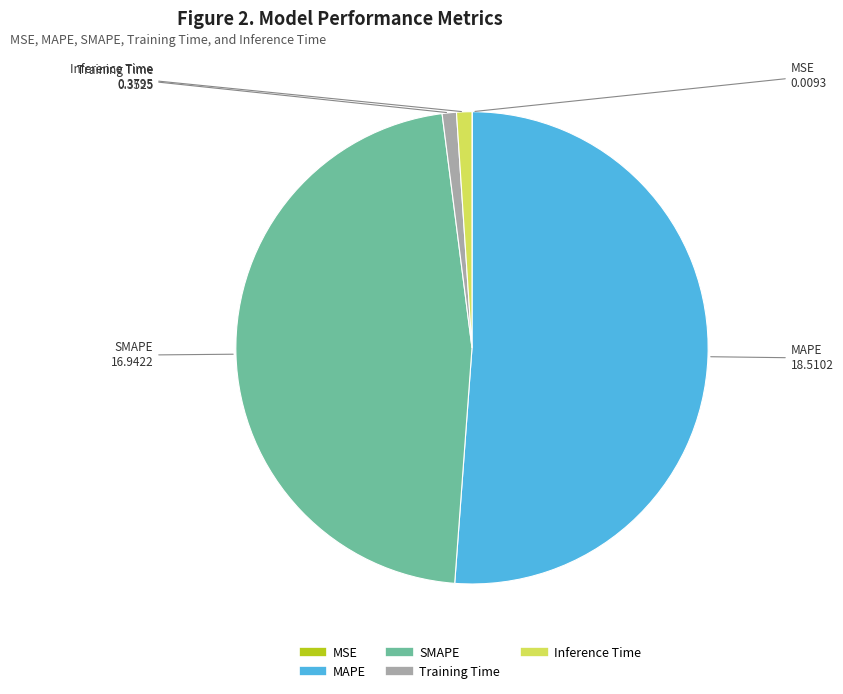

The Inference Time slice represents 8% of the pie. True or false?

False